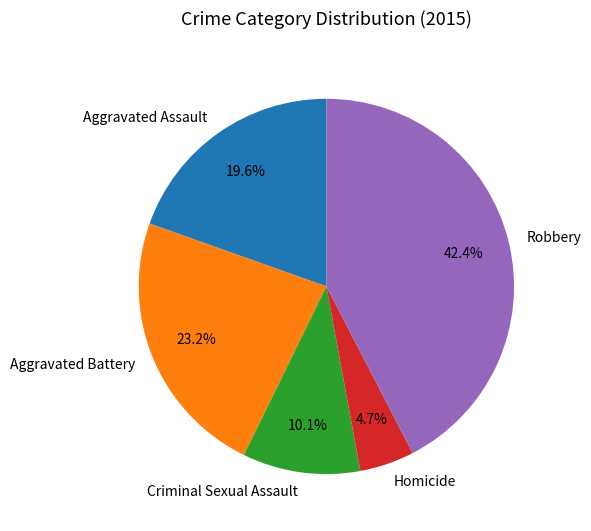

Does Homicide represent more than half of the total?

No